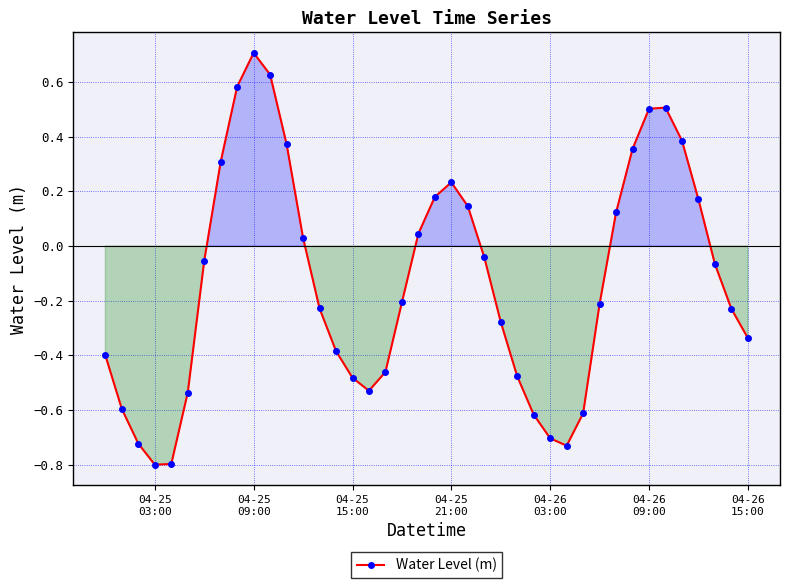

What is the smallest value displayed?

-0.8